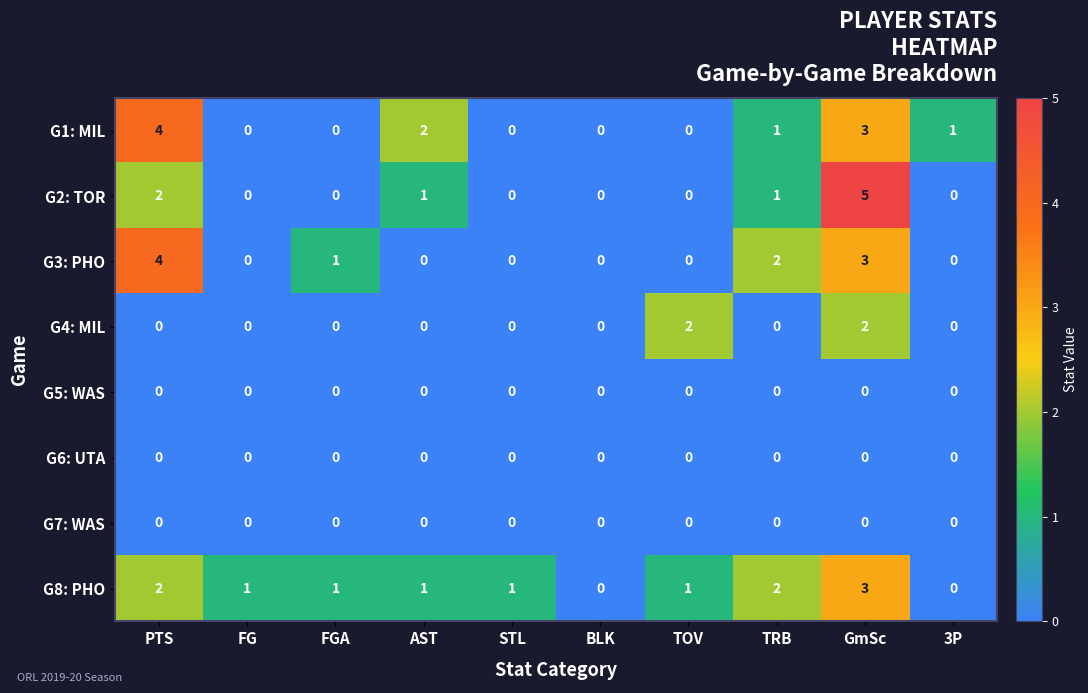

How many data points does each series have?

10